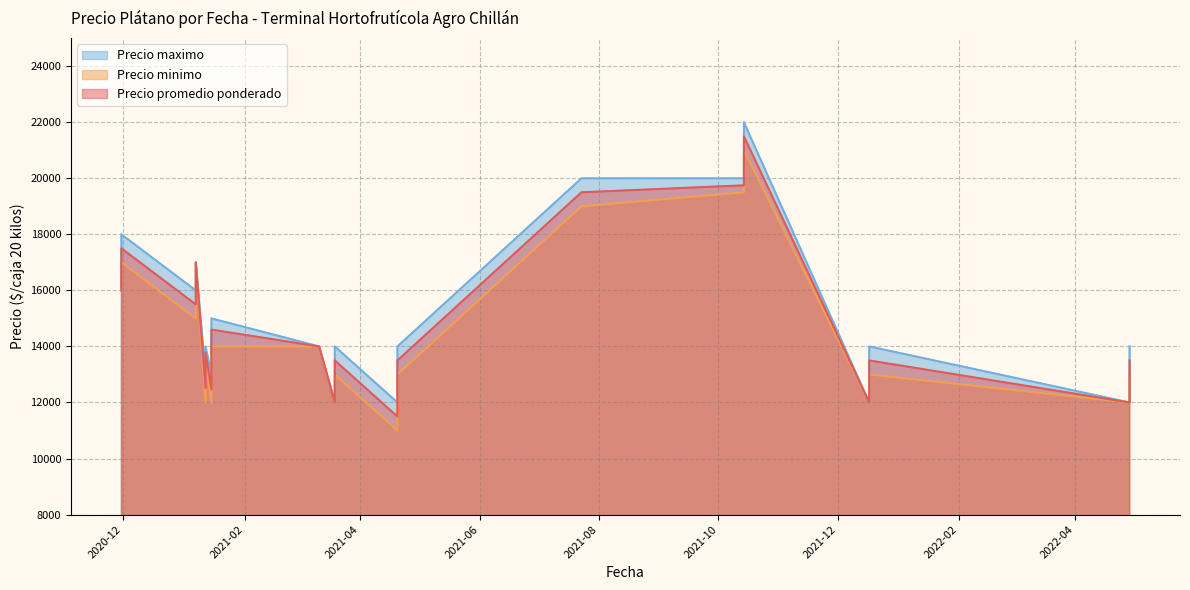

How many distinct data groups are displayed?

3